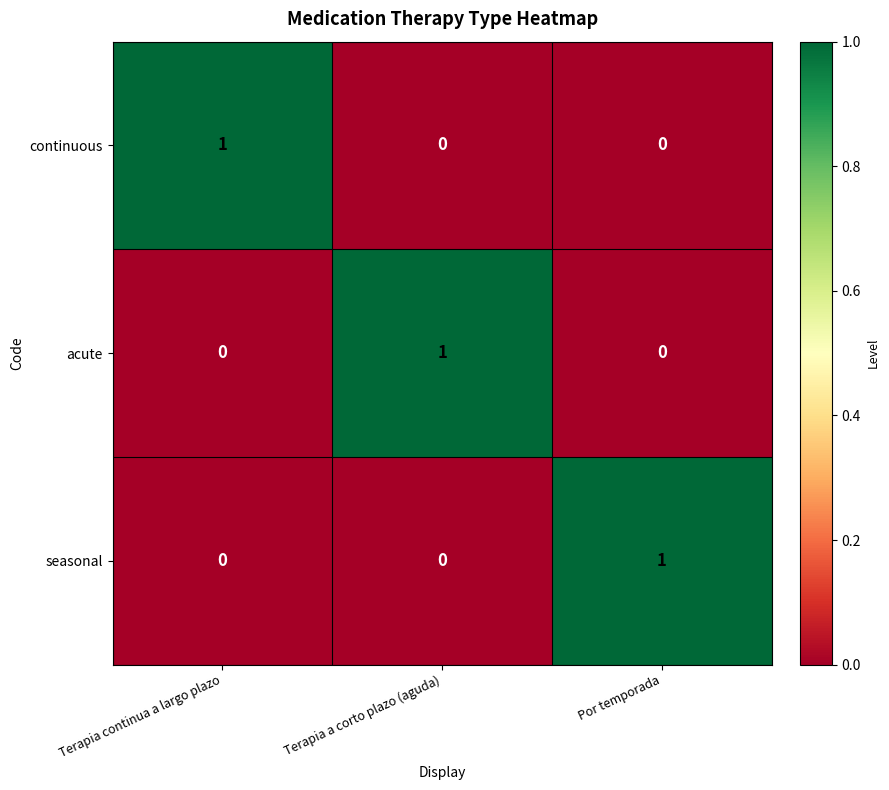

Reading left to right, list all the values displayed in this chart.

continuous: 1	0	0
acute: 0	1	0
seasonal: 0	0	1